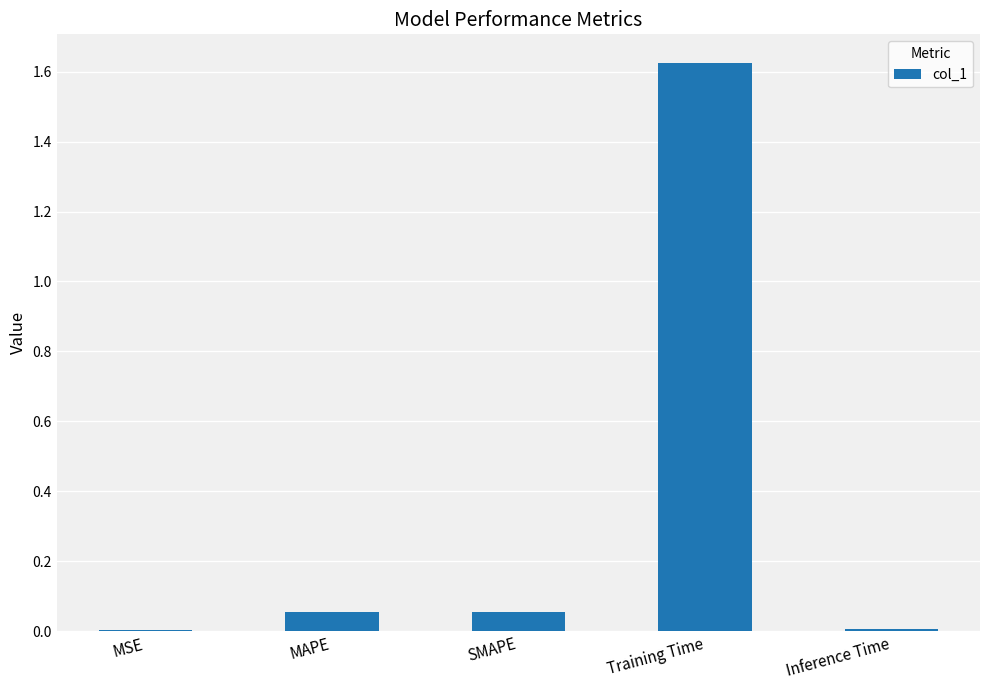

Count the number of data series in this chart.

1